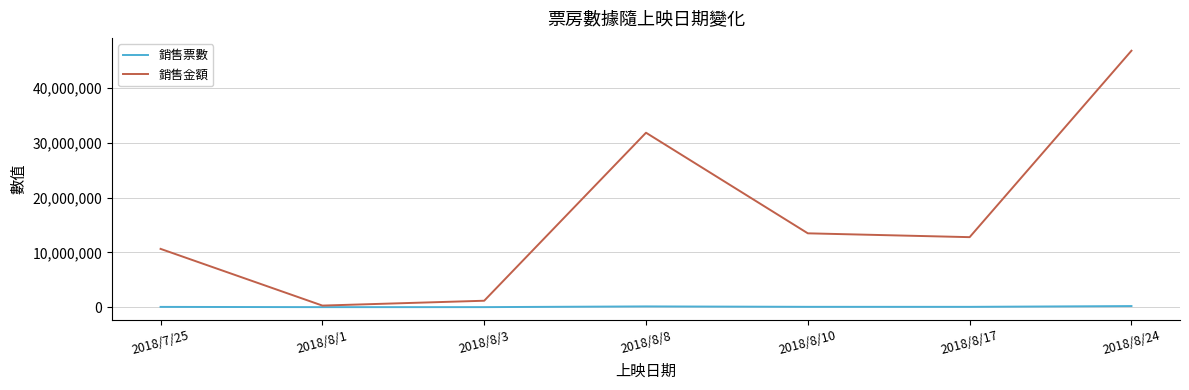

At how many categories does at least one series exceed 39452290?

1